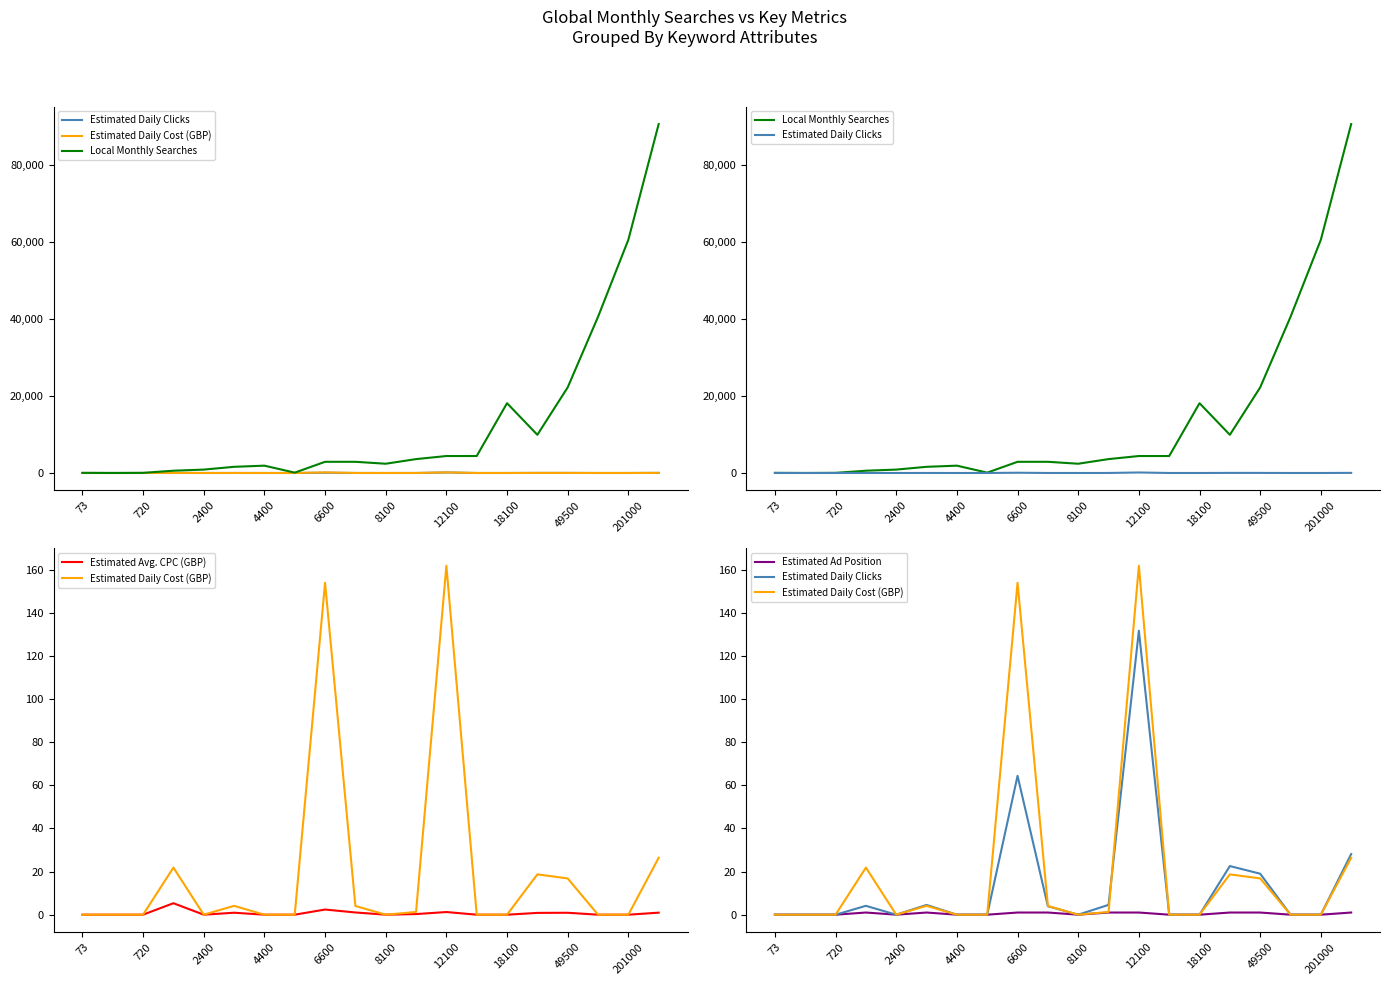

True or false: Estimated Avg. CPC (GBP) and Estimated Daily Clicks cross at least once.

False